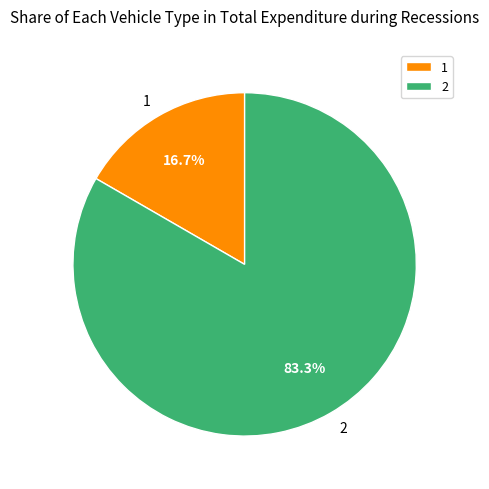

How many slices are in this pie chart?

2